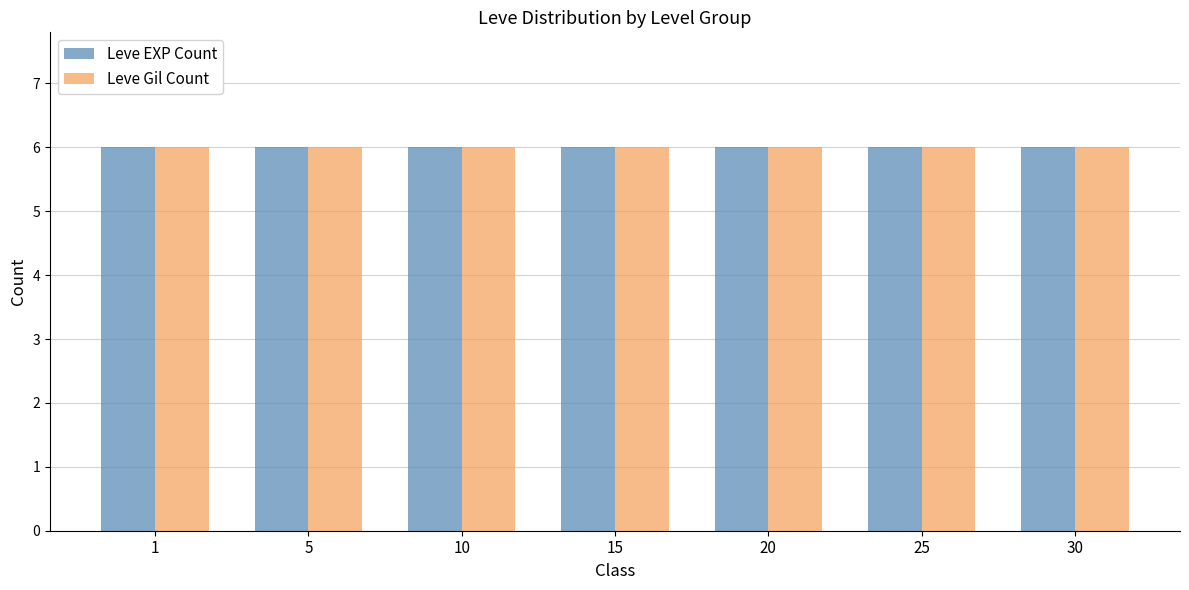

Are the bars horizontal?

No